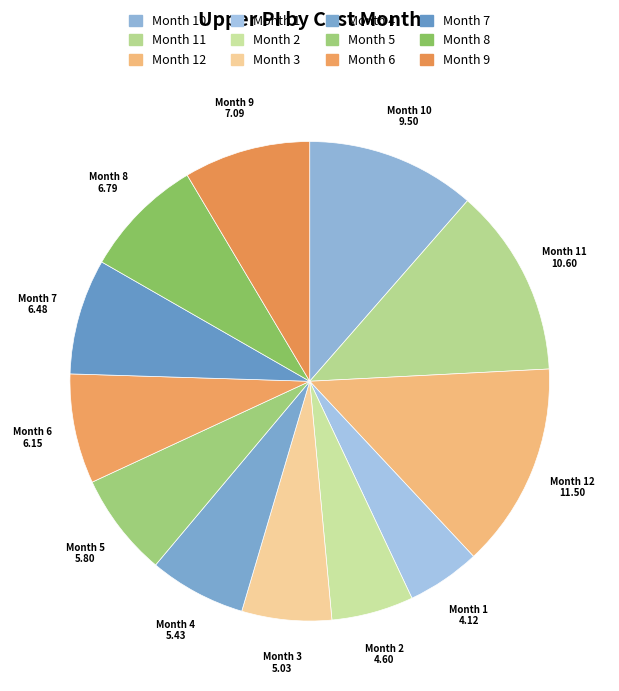

Does Month 4 represent more than half of the total?

No